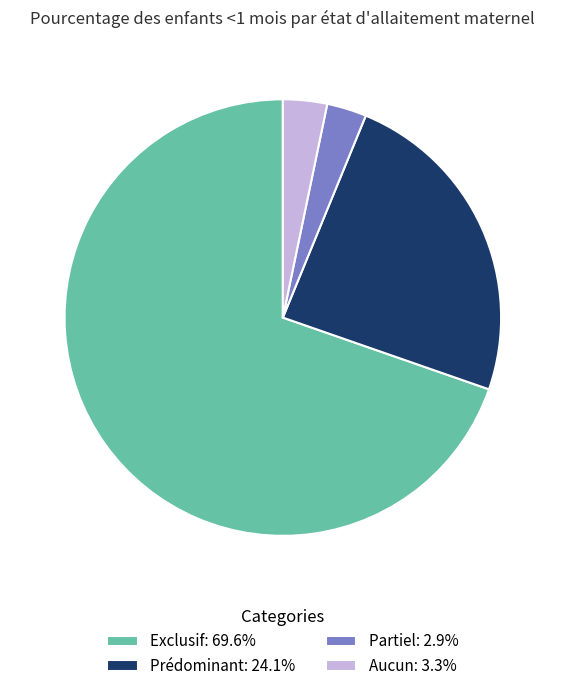

Does any single category account for the majority?

Yes